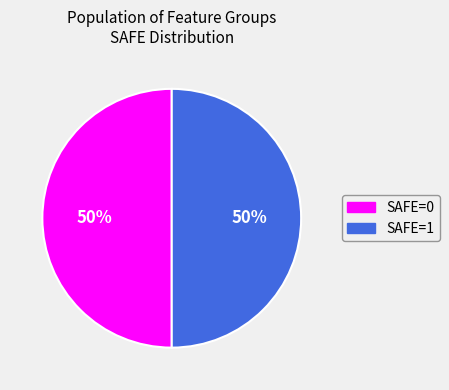

What percentage is the SAFE=1 slice, to the nearest percent?

50%